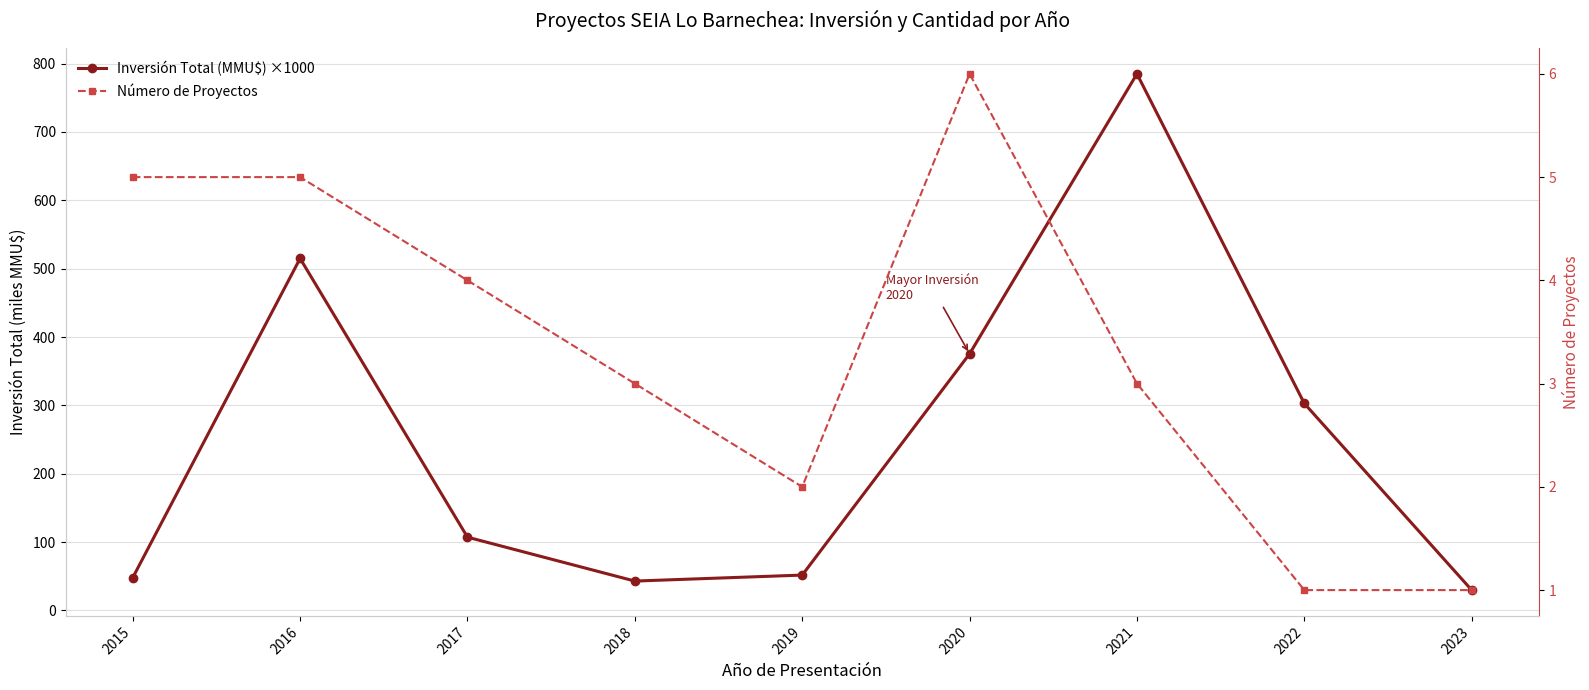

In Número de Proyectos, how many points are higher than both neighbors (excluding endpoints)?

1